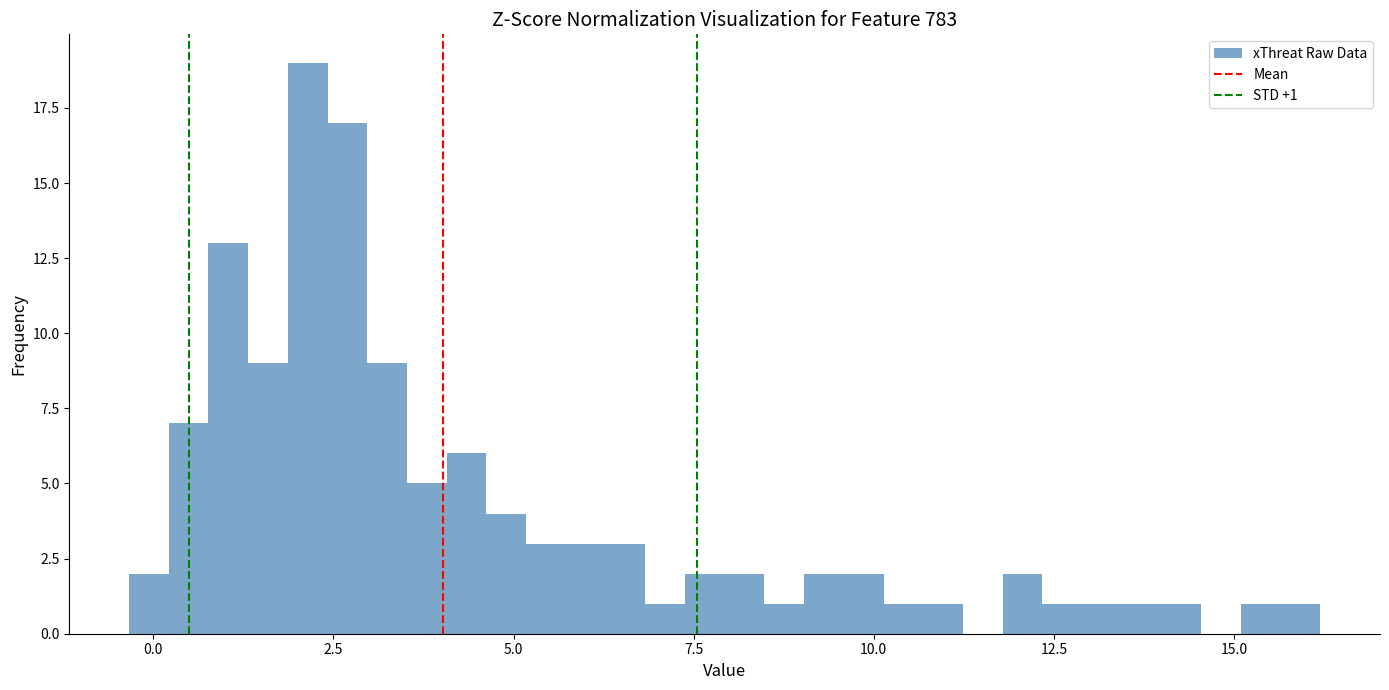

Read against the x-axis, roughly where is the centre of the tallest bar?

2.0